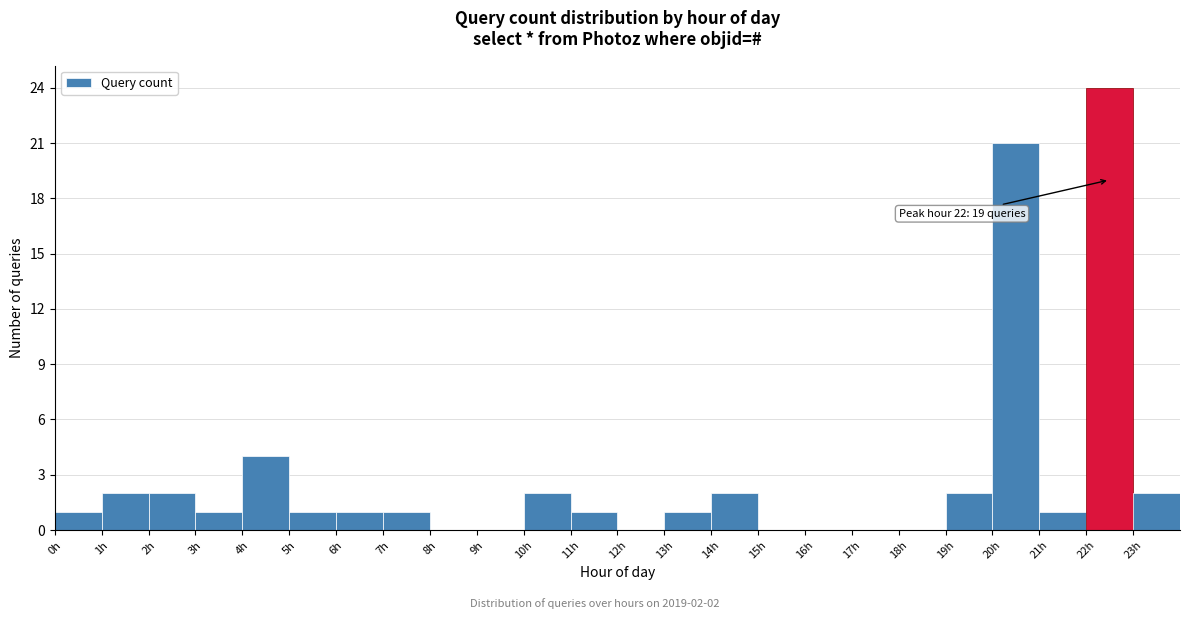

Over which range of the x-axis is the bar tallest?

22 to 23